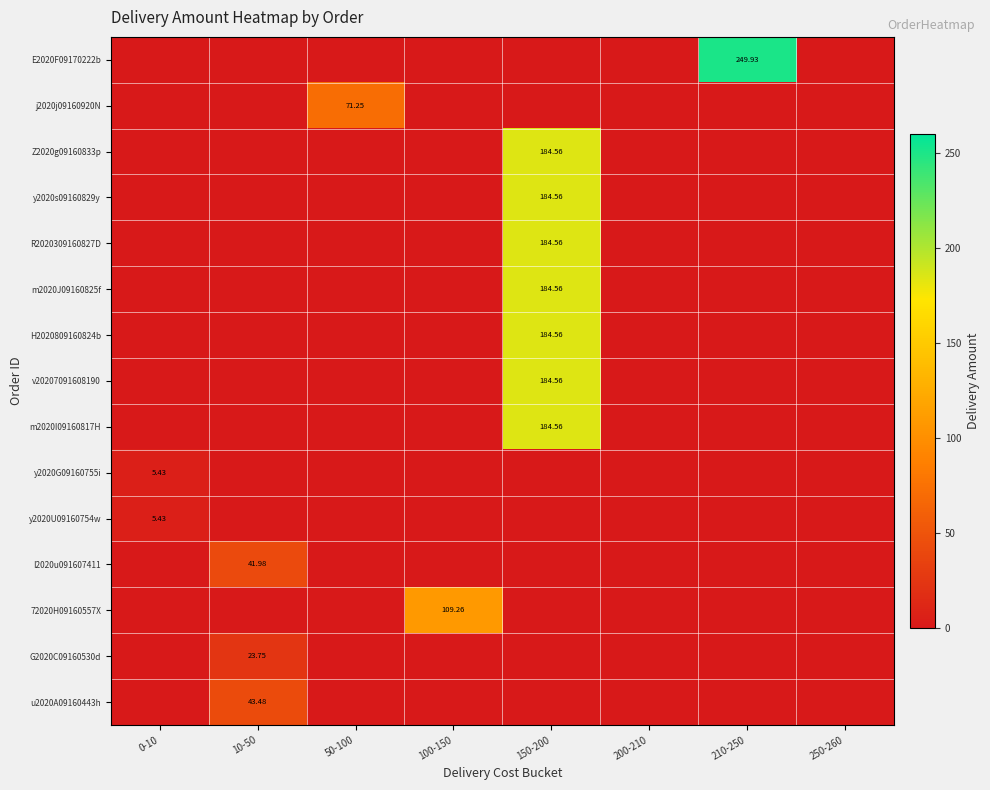

Is the value of I2020u091607411 at 100-150 greater than the value of y2020U09160754w at 250-260?

No